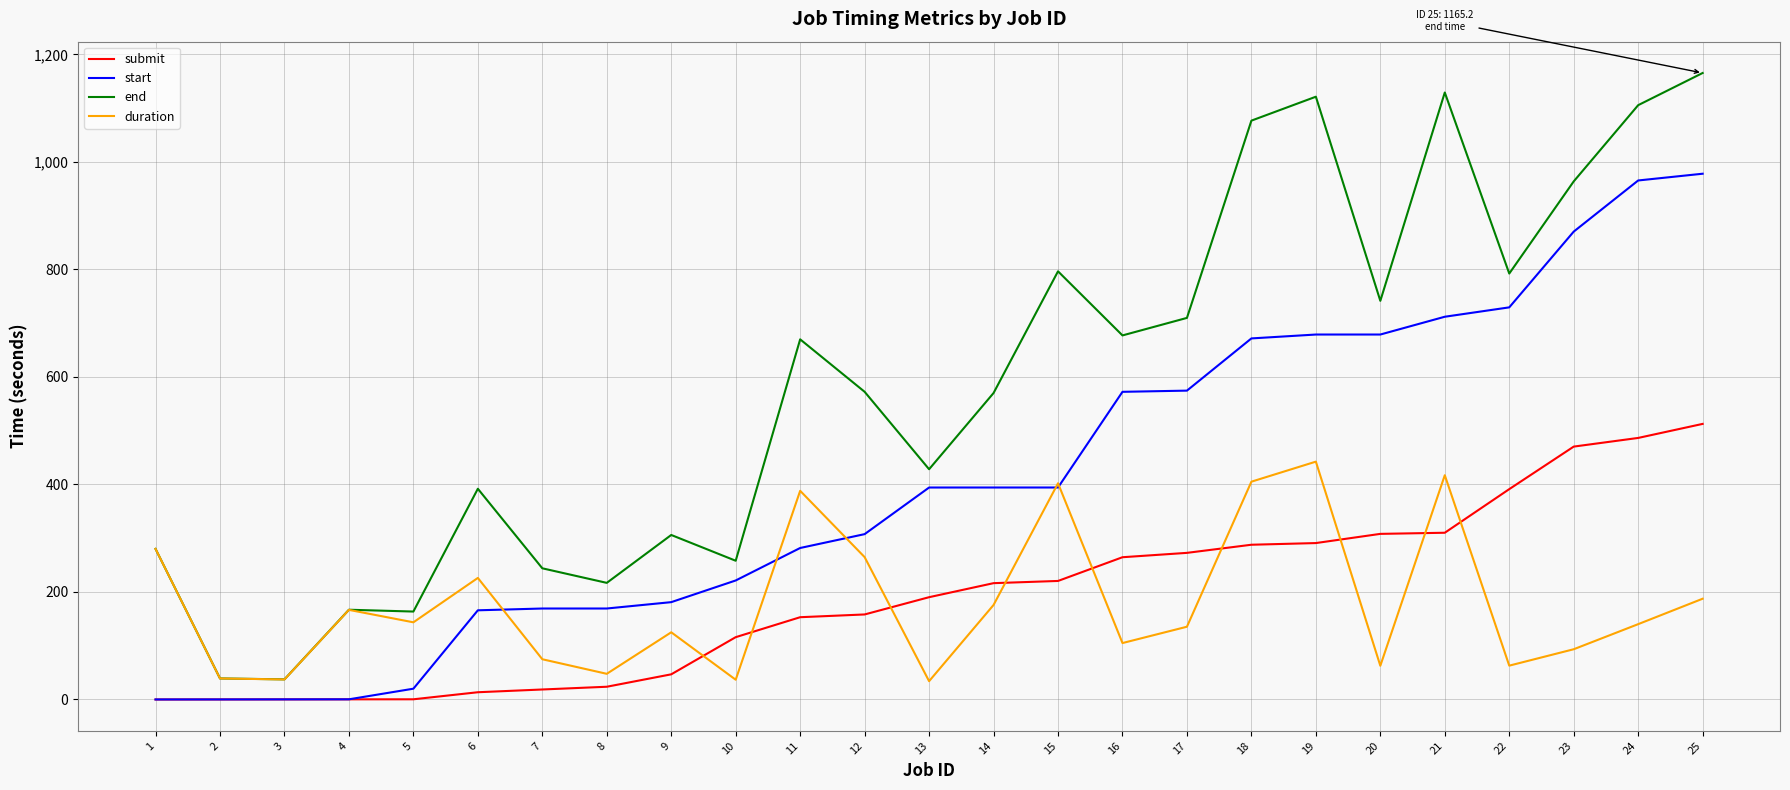

True or false: duration and submit intersect in this chart.

True